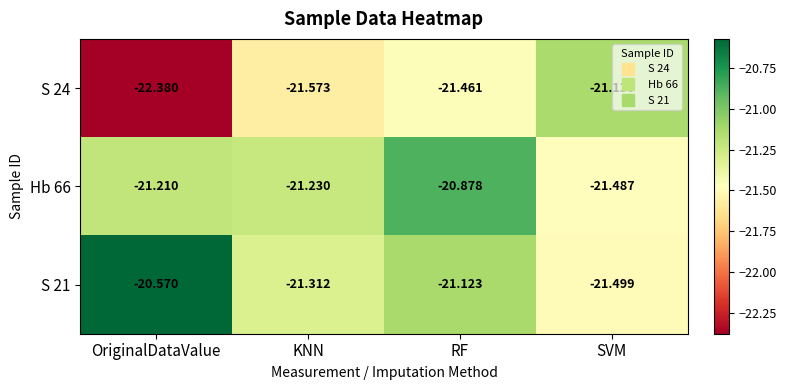

Where does the S 21 series first go above -21?

OriginalDataValue